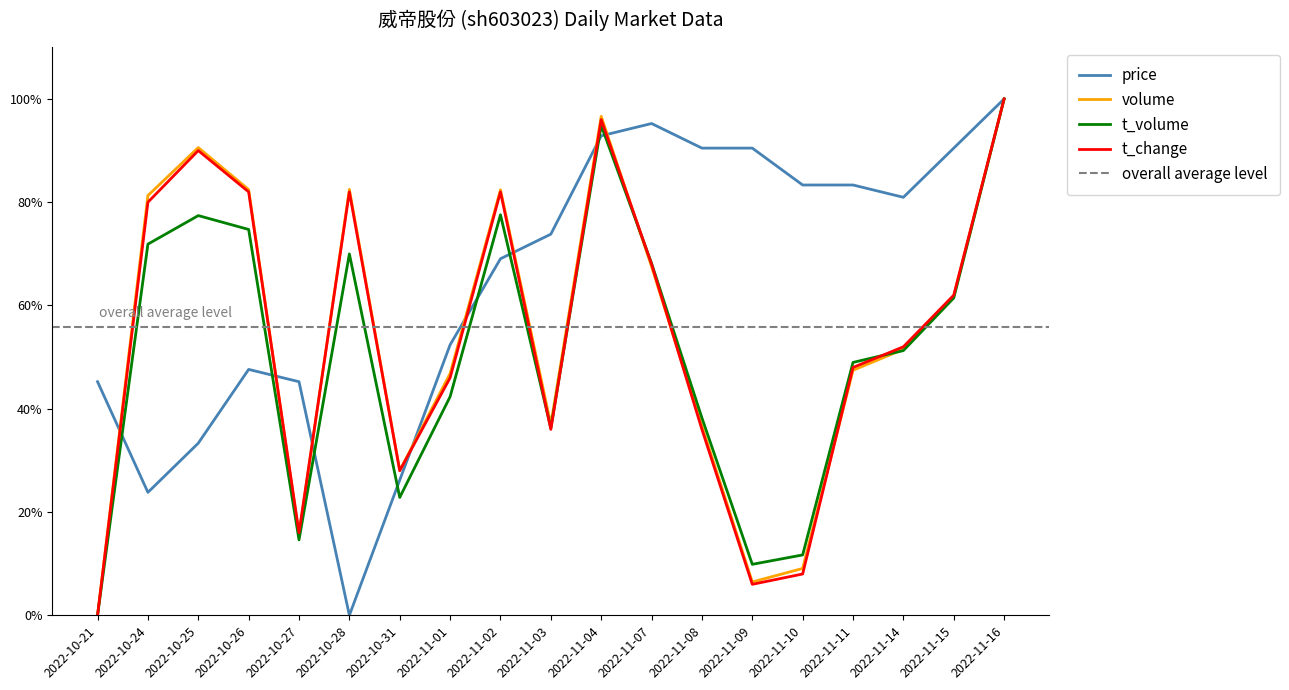

At which category is the sum across all series the highest?

2022-11-16